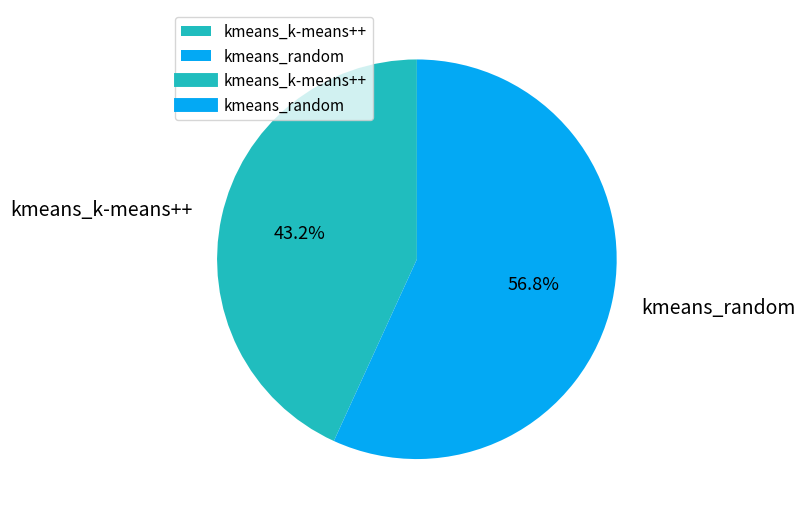

To the nearest percent, what portion does kmeans_random represent?

57%